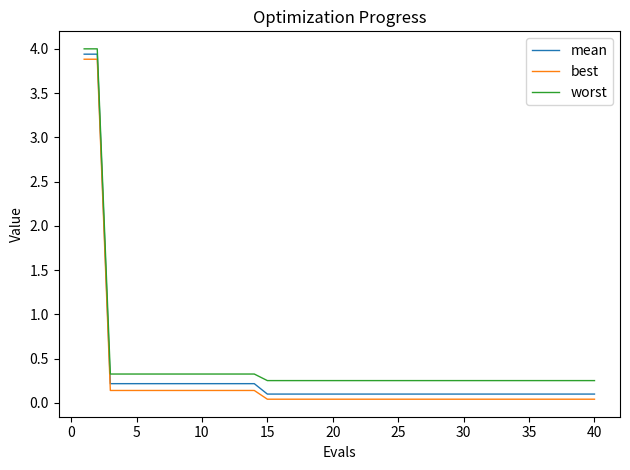

How many series are shown in this chart?

3